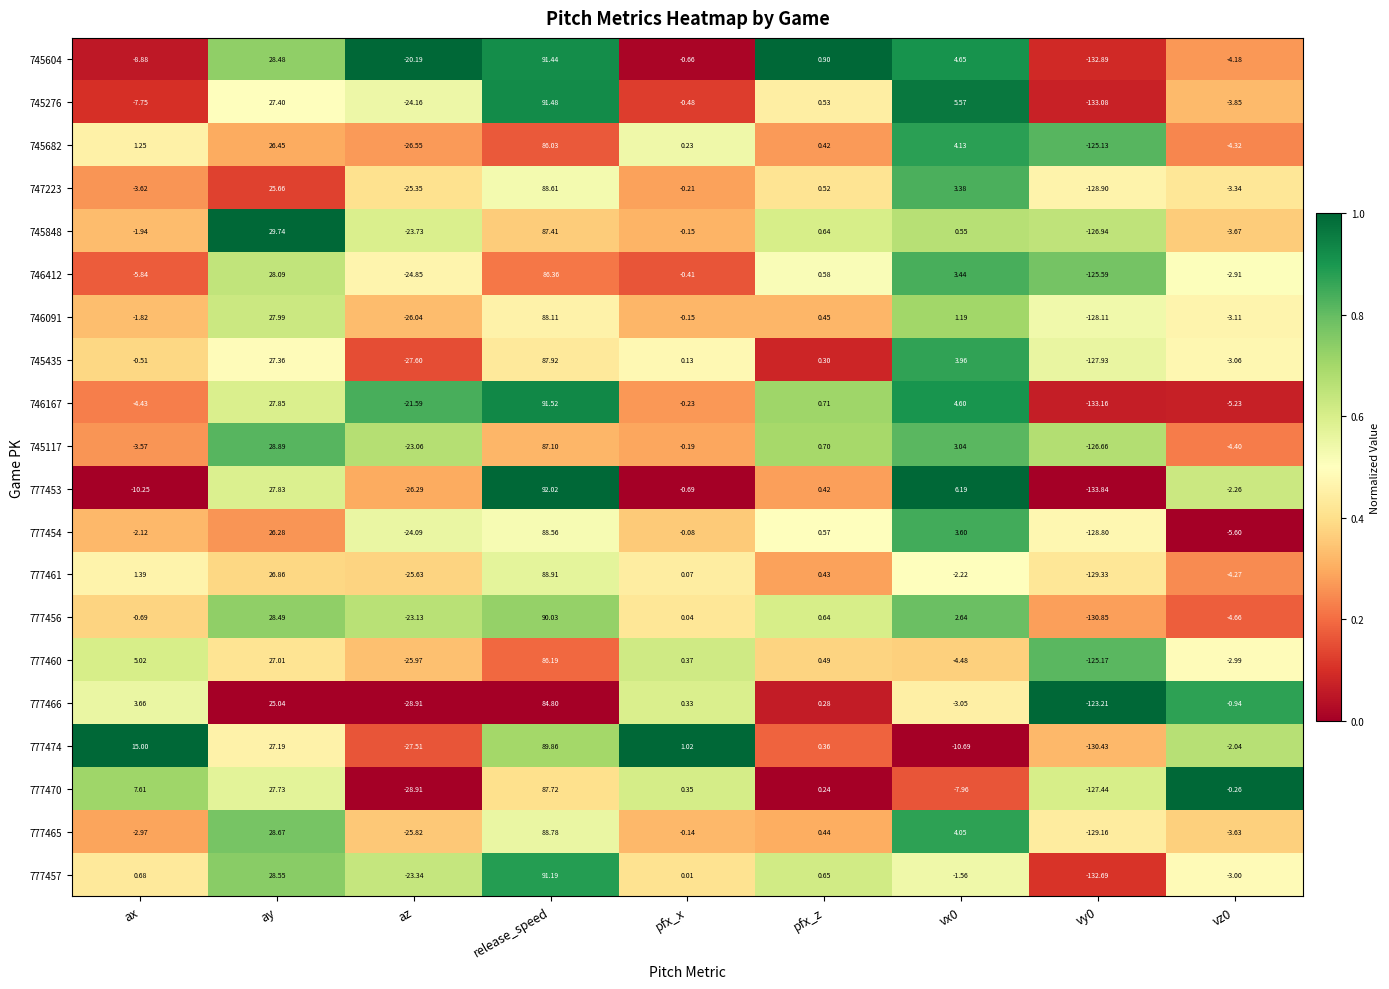

Rank the series at ay from highest to lowest value.

745848, 745117, 777465, 777457, 777456, 745604, 746412, 746091, 746167, 777453, 777470, 745276, 745435, 777474, 777460, 777461, 745682, 777454, 747223, 777466